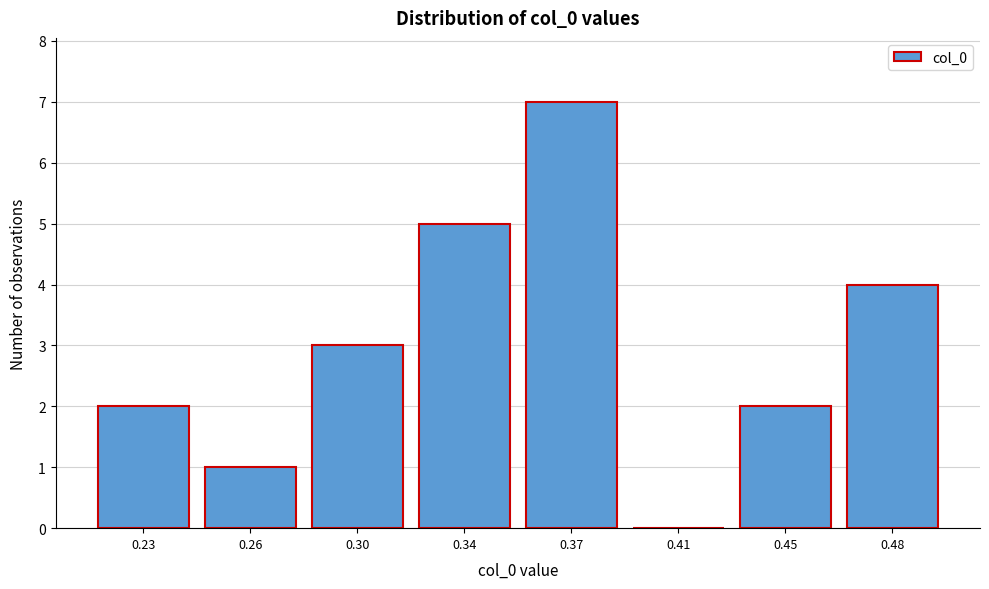

Reading left to right, extract all data points from this chart.

0.23=2	0.26=1	0.30=3	0.34=5	0.37=7	0.41=0	0.45=2	0.48=4